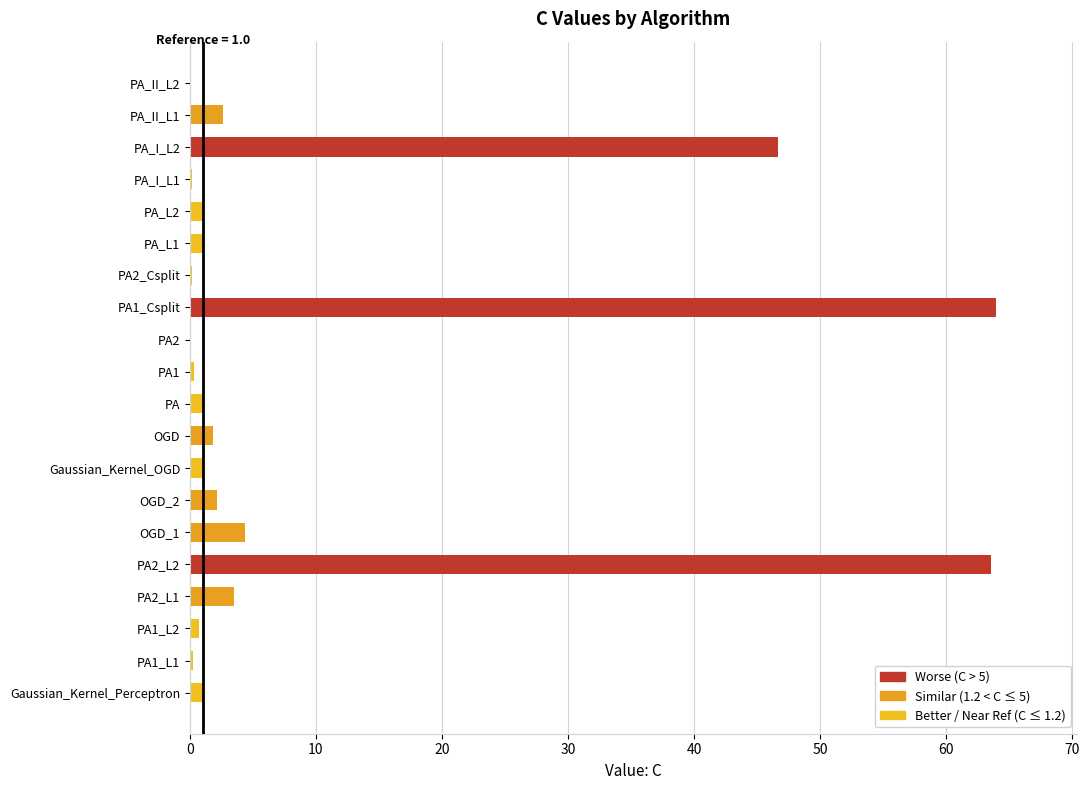

Are the bars horizontal?

Yes